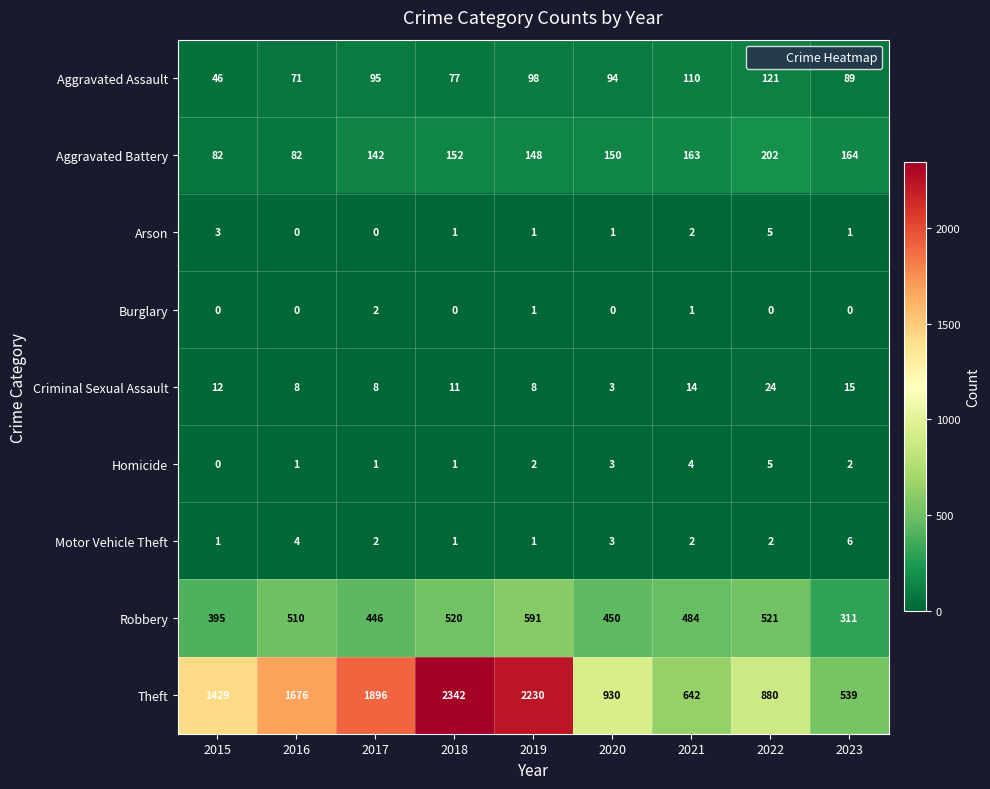

What is the sum of all Criminal Sexual Assault values?

103